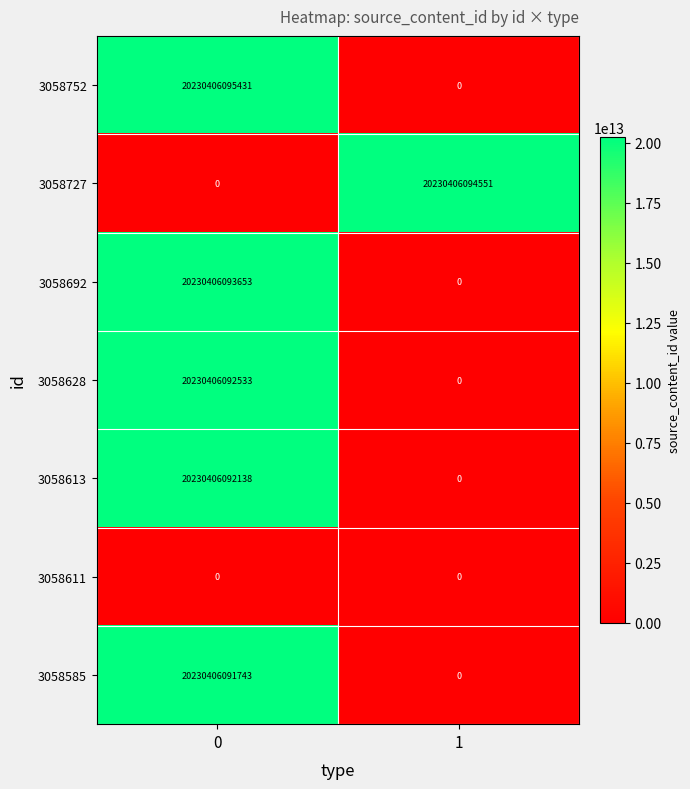

Which series has the largest total across all categories?

3058752